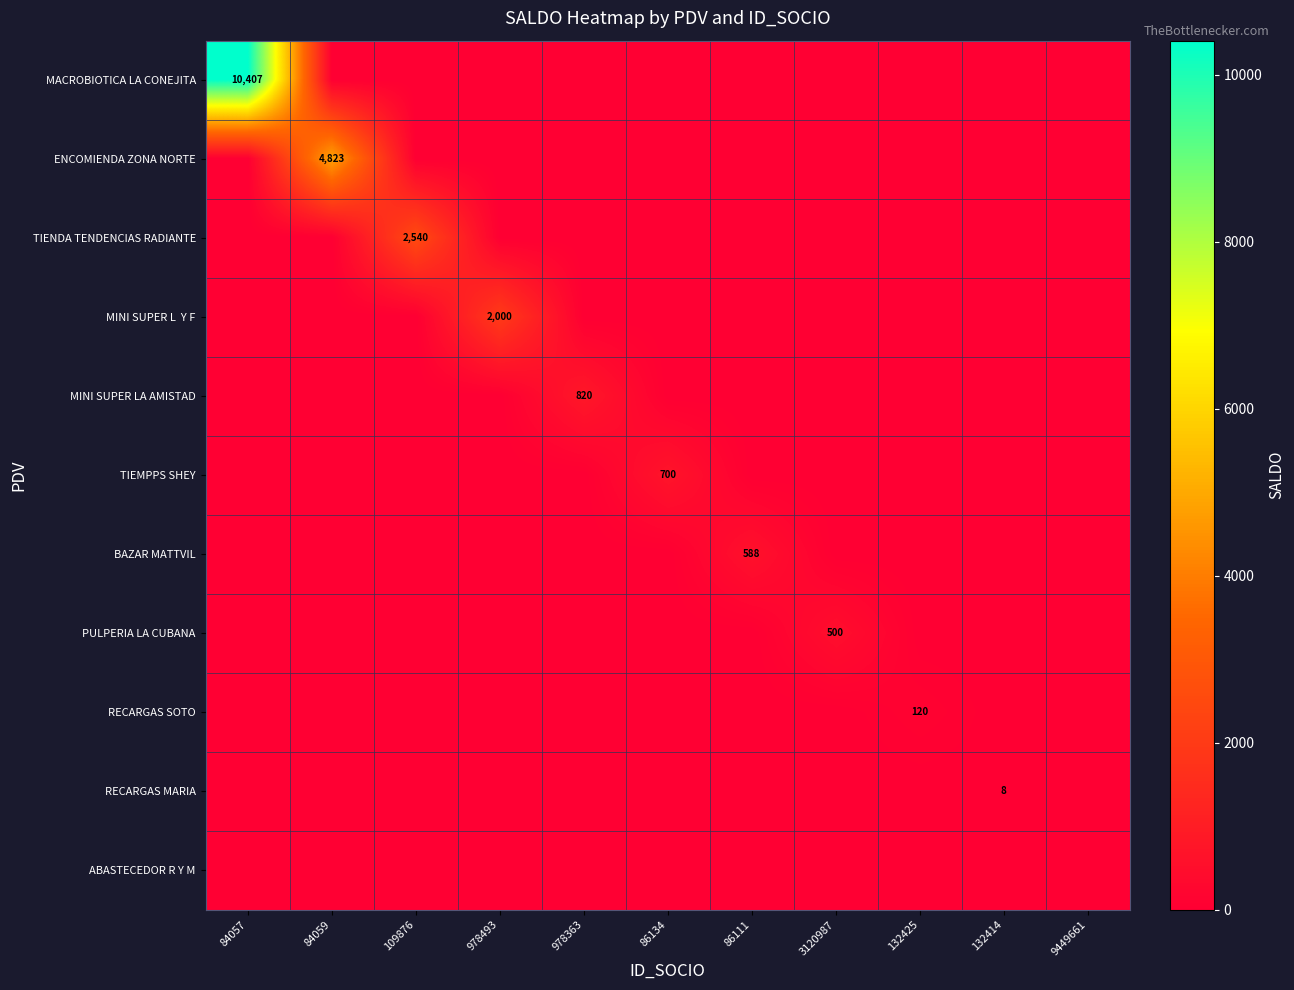

True or false: PULPERIA LA CUBANA has a value of 864 at 3120987.

False